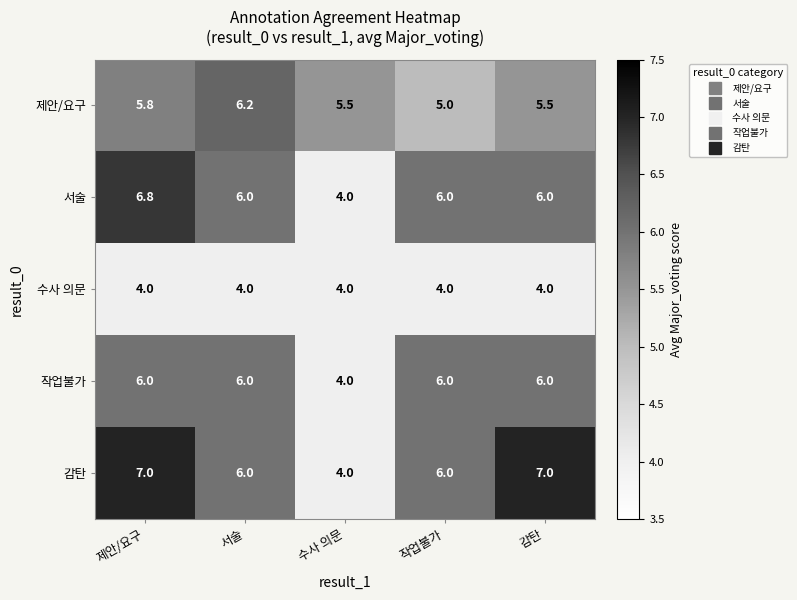

Which series changed the most between 제안/요구 and 감탄?

서술